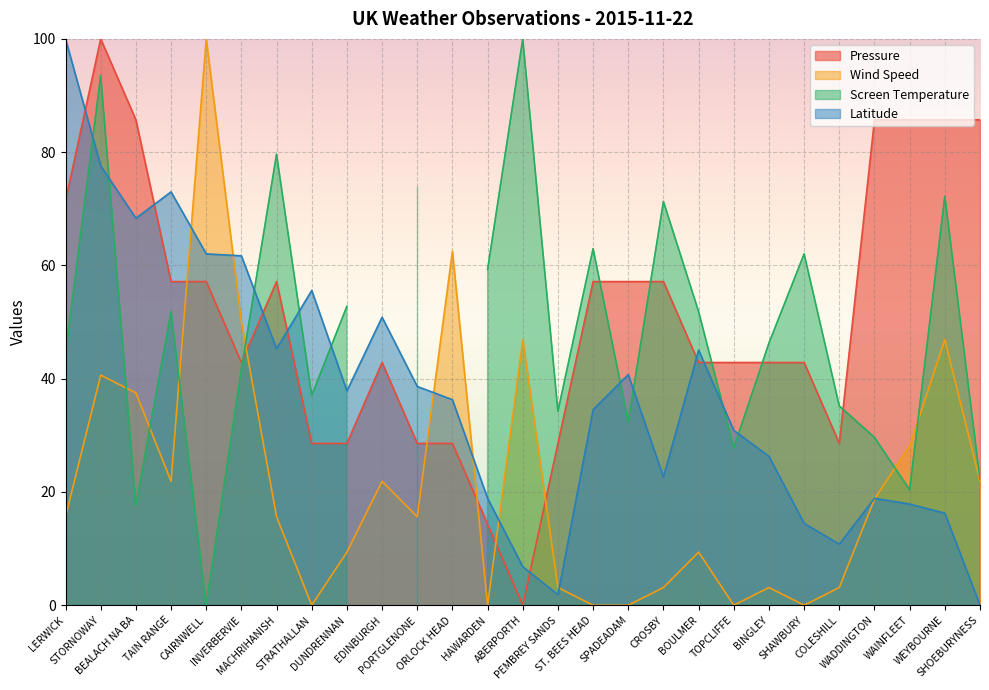

In Latitude, how many points are lower than both neighbors (excluding endpoints)?

6